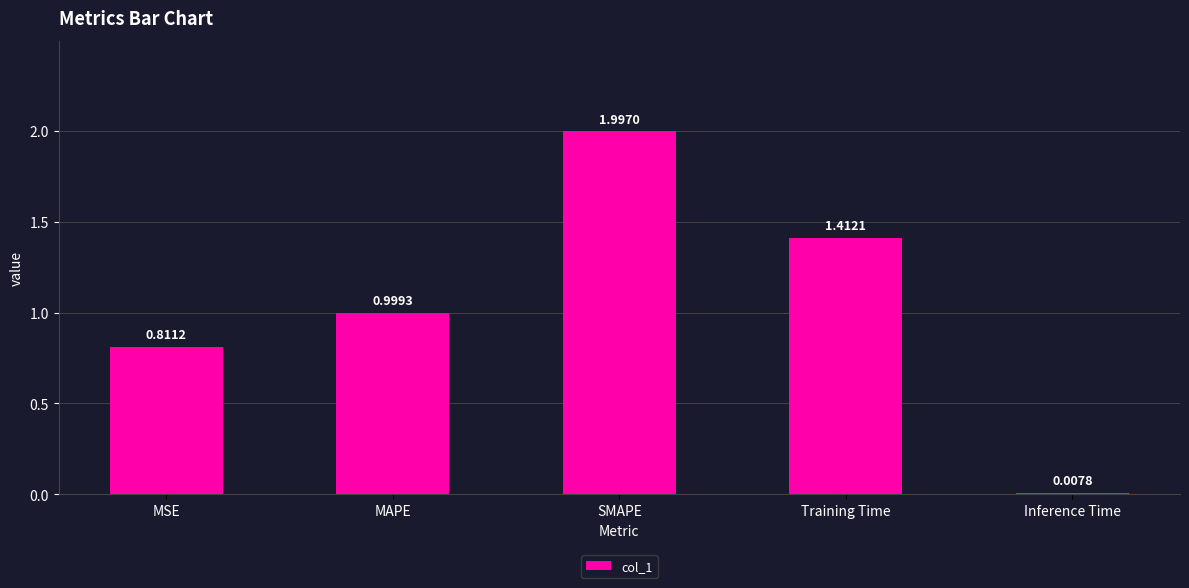

Which category has the highest value across all series?

SMAPE